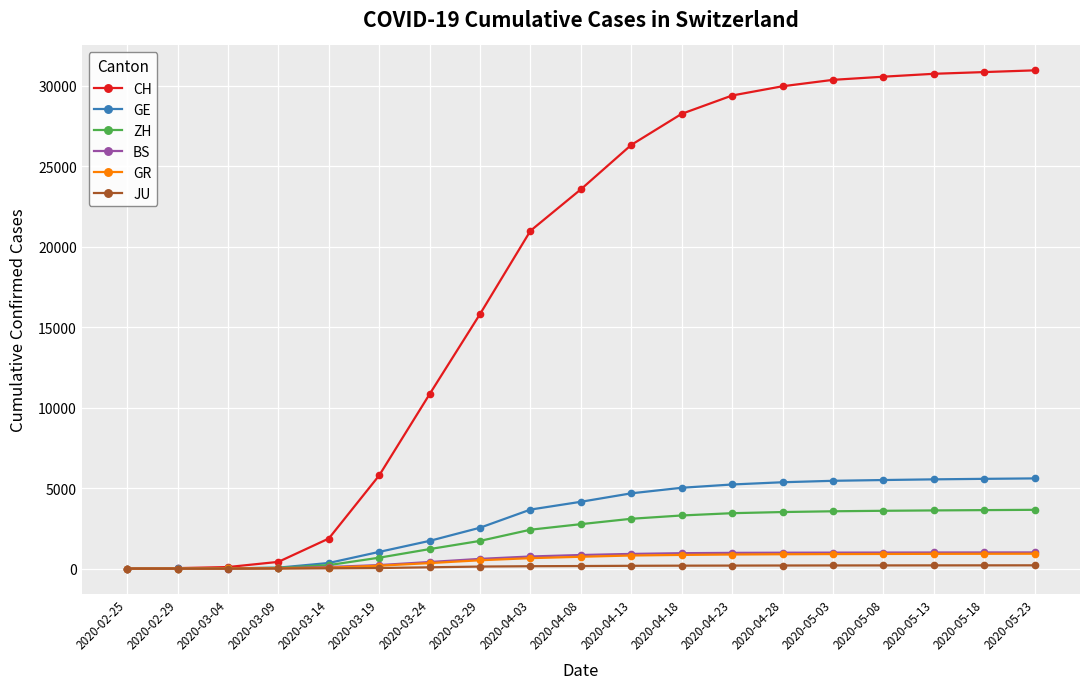

Which series has the widest spread of values?

CH